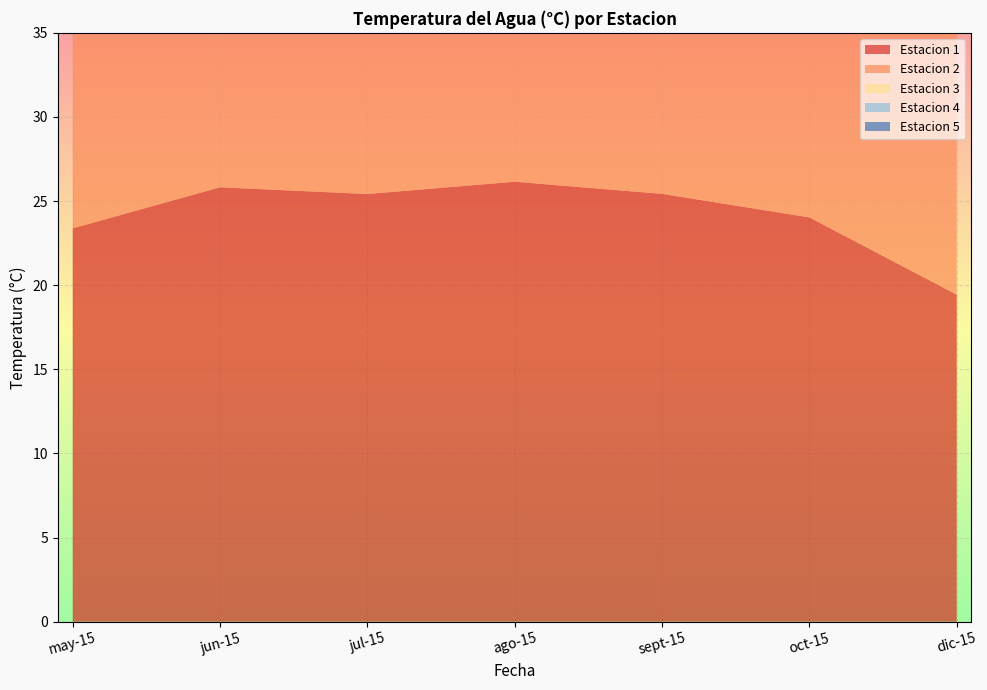

Reading right to left, transcribe all the data shown in this chart.

Estacion 1: 19.4	24.0	25.4	26.1	25.4	25.8	23.4
Estacion 2: 18.6	22.5	26.1	26.1	25.1	24.6	20.9
Estacion 3: 19.3	22.8	25.2	25.2	24.4	24.1	22.5
Estacion 4: 0.0	23.8	25.1	24.5	24.1	23.7	25.3
Estacion 5: 0.0	24.0	25.5	25.6	24.3	24.4	23.5